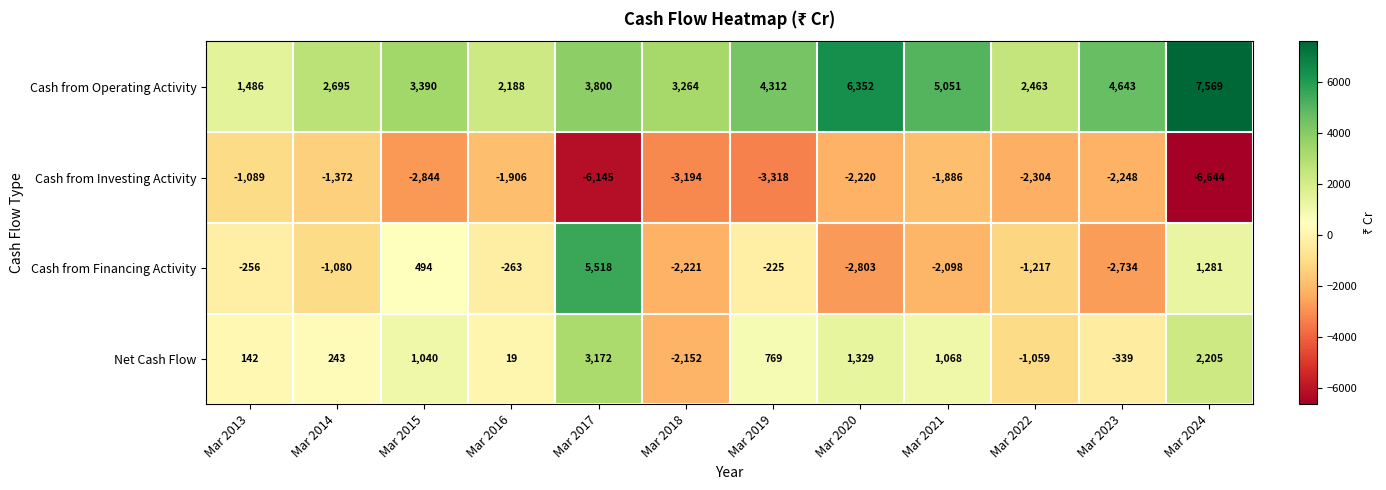

The Cash from Financing Activity series shows -2221 at Mar 2018. True or false?

True